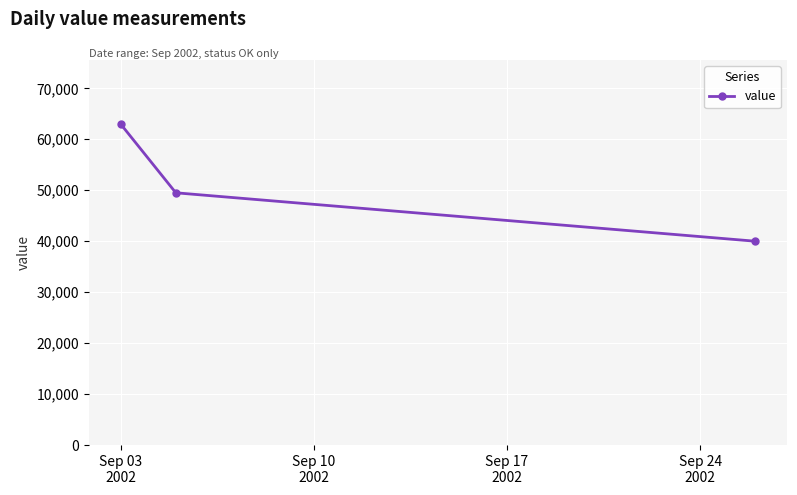

What is the difference between the maximum and minimum values?

23000